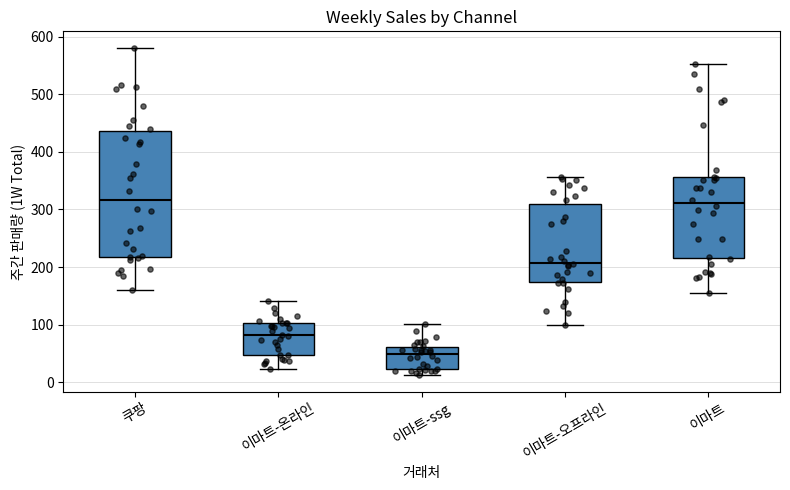

Reading left to right, read every box against the y-axis: the position of its median line, the range the box covers, and the ends of its whiskers. The values are not printed on the chart, so give them approximately, as read against the axis.

쿠팡: median 320, box 220 to 440, whiskers 160 to 580
이마트-온라인: median 80, box 50 to 100, whiskers 20 to 140
이마트-ssg: median 50, box 20 to 60, whiskers 10 to 100
이마트-오프라인: median 210, box 170 to 310, whiskers 100 to 360
이마트: median 310, box 220 to 360, whiskers 150 to 550